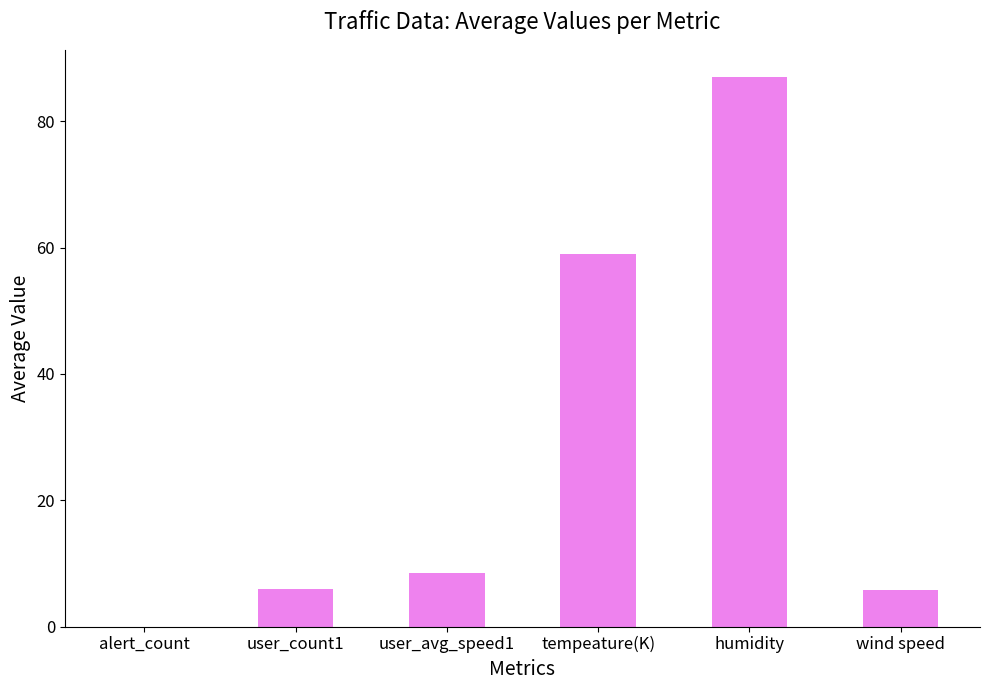

At which category does the chart reach its peak across all series?

humidity